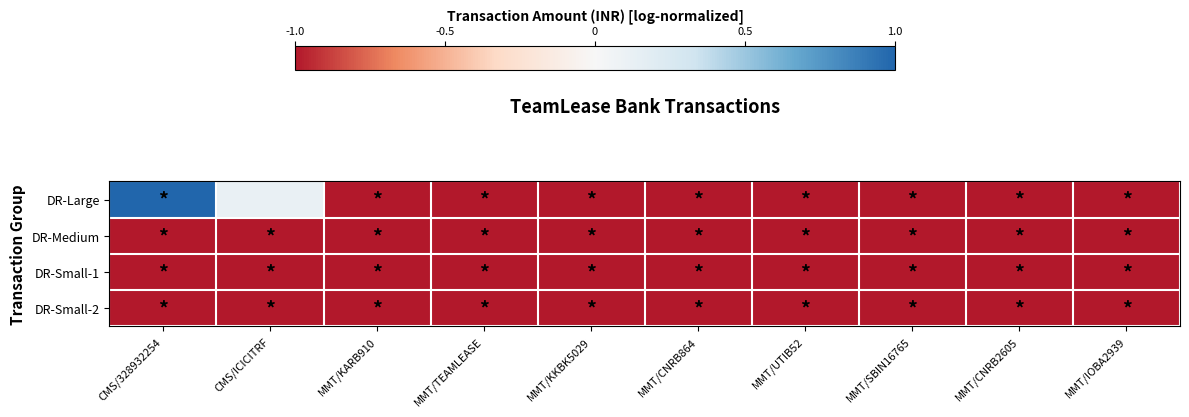

What is the minimum value shown in the chart?

-1.0